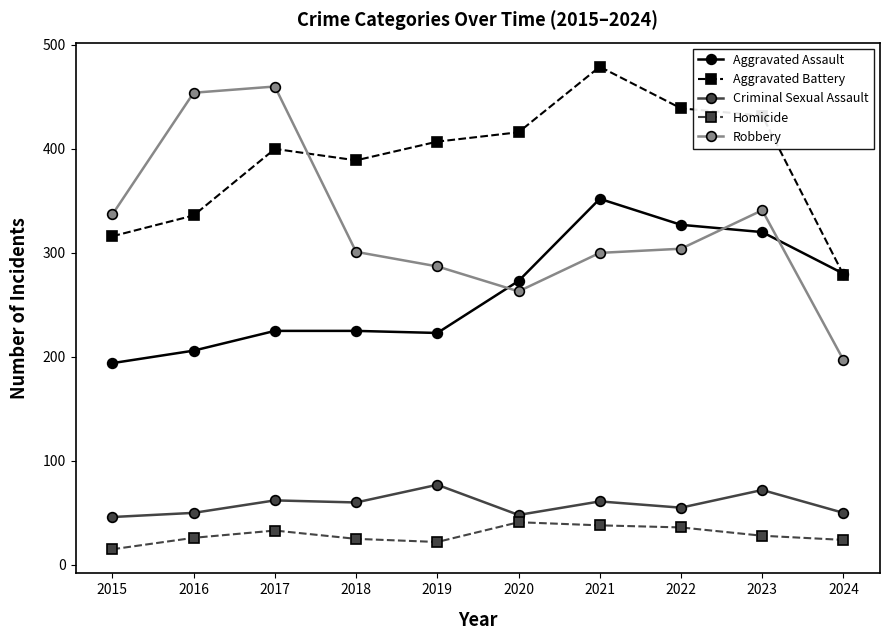

True or false: Robbery and Criminal Sexual Assault intersect in this chart.

False